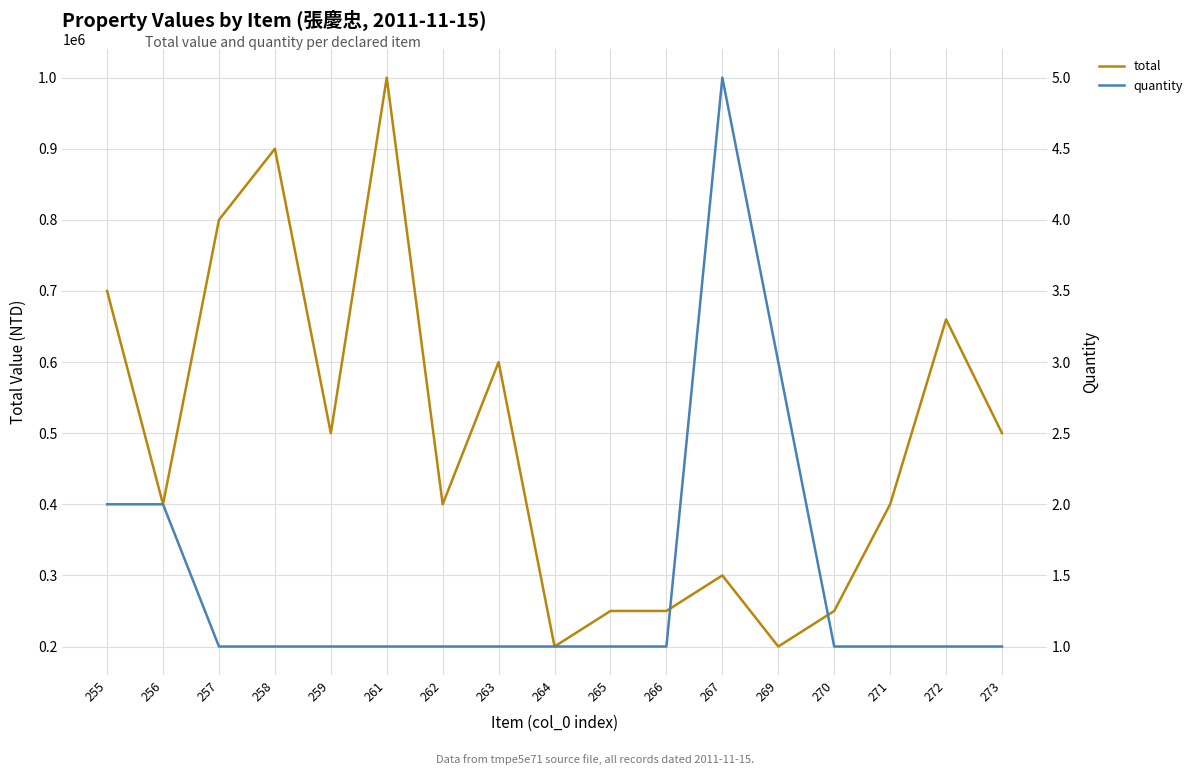

Rank the categories by quantity value from highest to lowest.

267, 269, 255, 256, 257, 258, 259, 261, 262, 263, 264, 265, 266, 270, 271, 272, 273